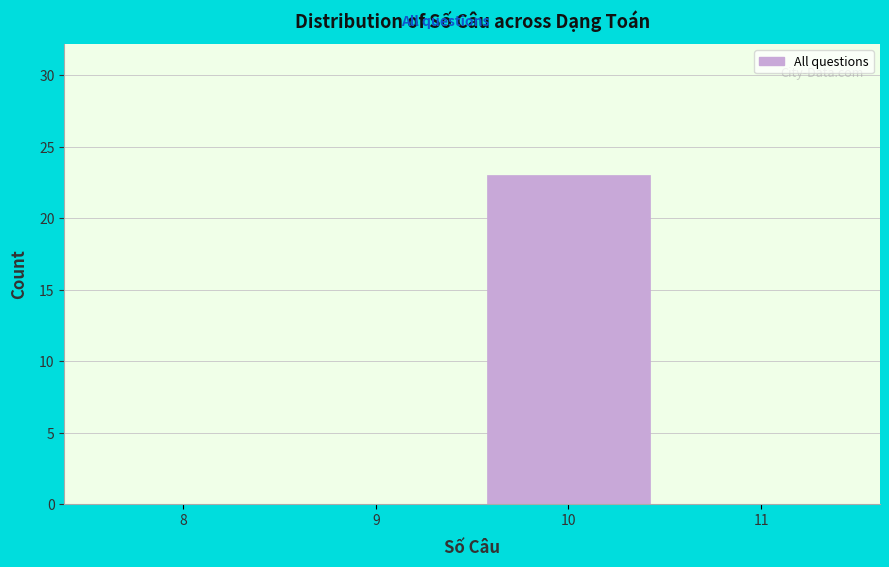

Reading right to left, list all the values displayed in this chart.

11=0	10=23	9=0	8=0